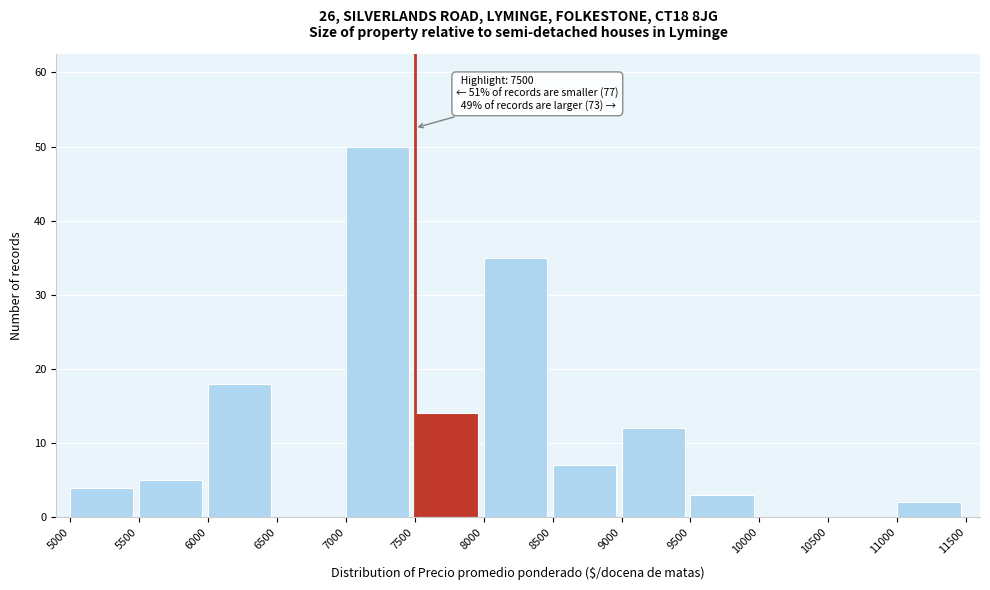

Which range on the x-axis has the tallest bar?

7000 to 7500